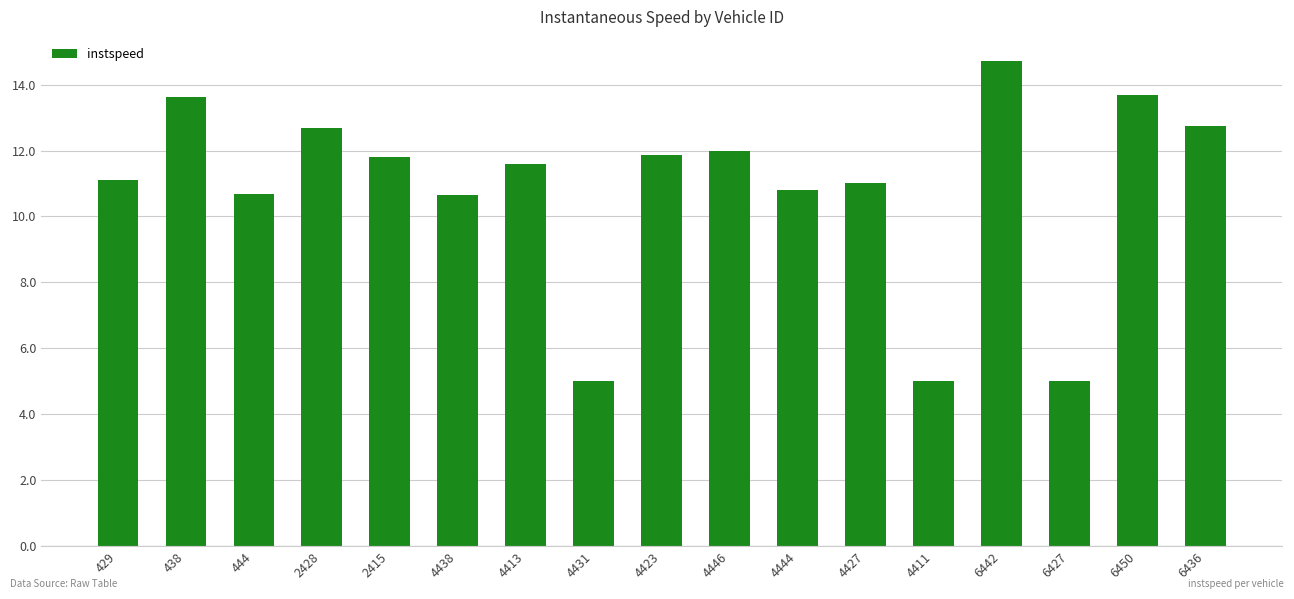

At which label does the data first exceed 11?

429